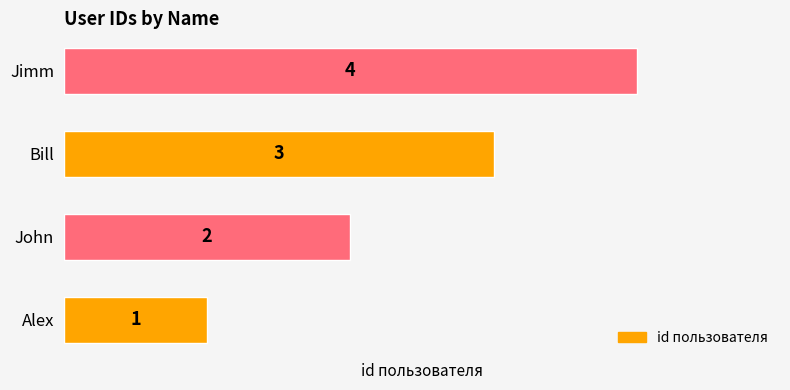

What is the ratio of the value at John to the value at Bill?

0.7